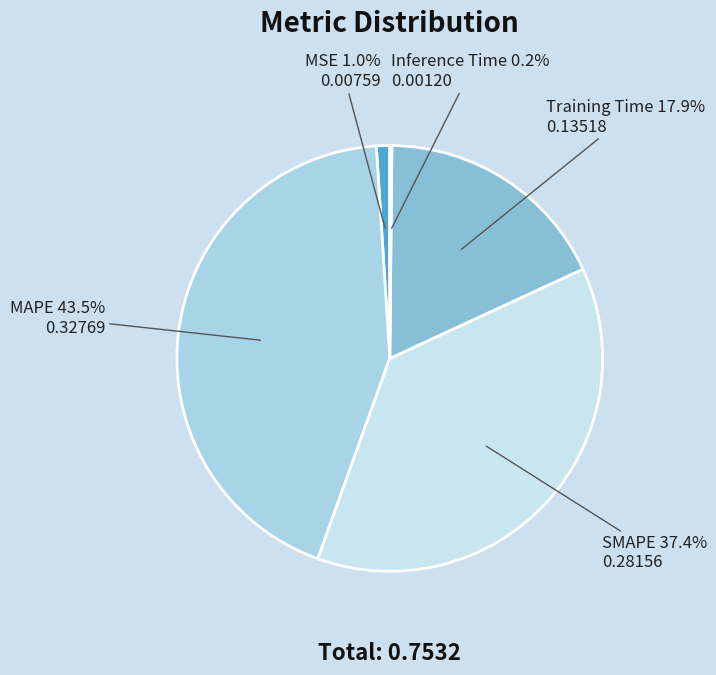

Do Training Time and MSE together represent more than half of the pie?

No